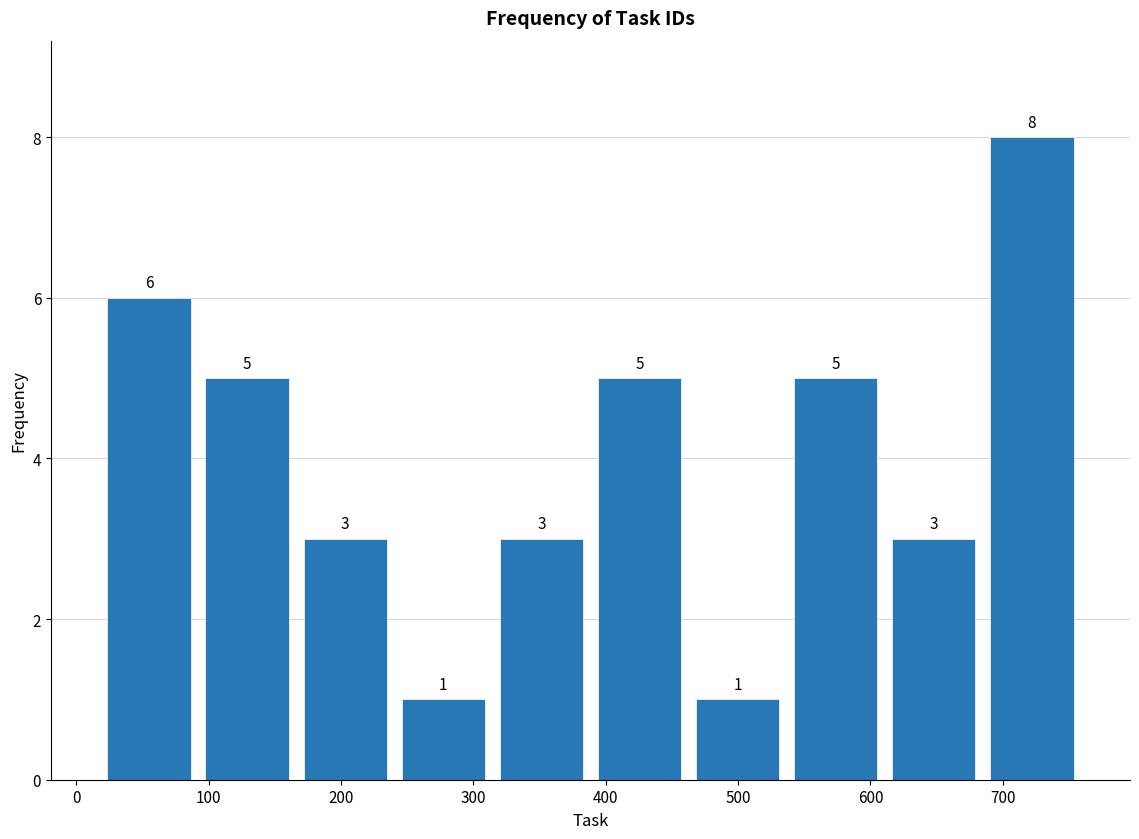

Reading left to right, transcribe this chart: for each bar, give the range it covers on the x-axis and its height. The bar edges are not printed on the chart, so give them approximately, as read against the axis.

20 to 90: 6
90 to 170: 5
170 to 240: 3
240 to 310: 1
310 to 390: 3
390 to 460: 5
460 to 540: 1
540 to 610: 5
610 to 680: 3
680 to 760: 8